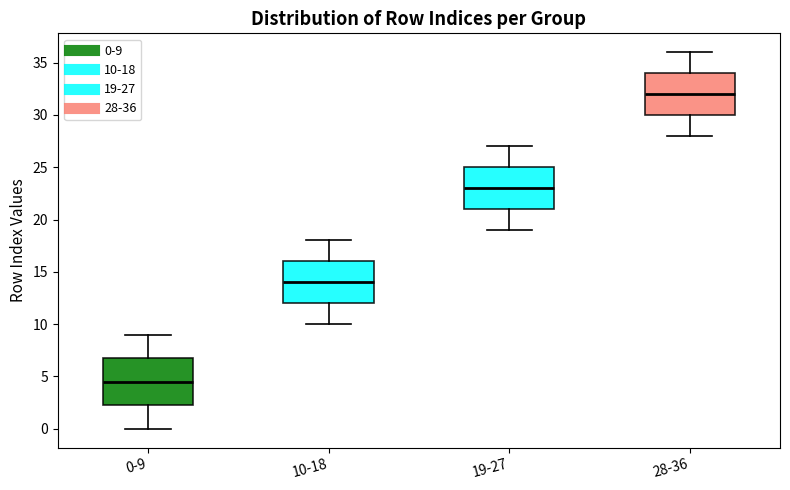

Comparing the boxes themselves (not the whiskers), which one is the tallest?

0-9